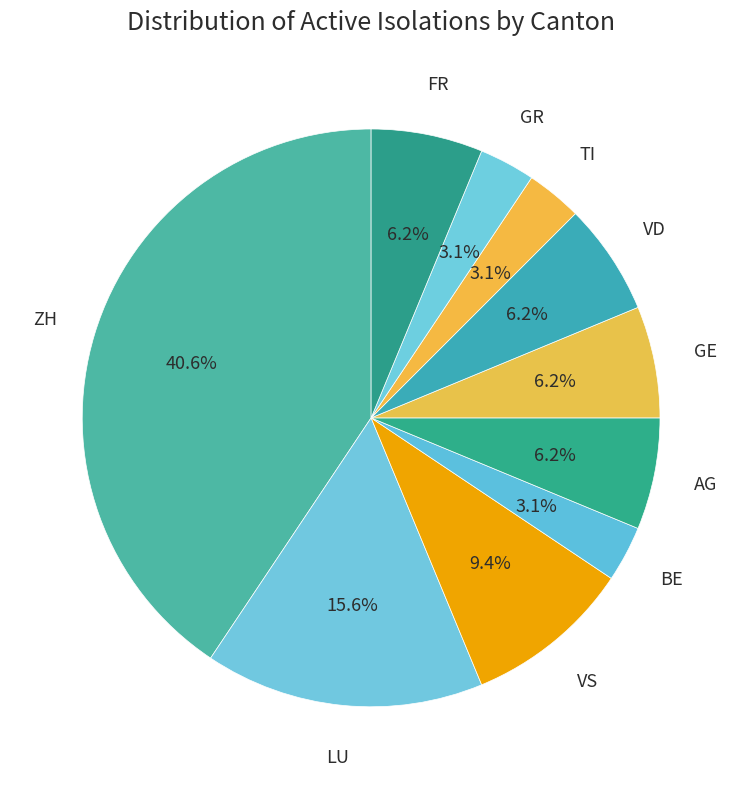

How many segments does this pie chart have?

10